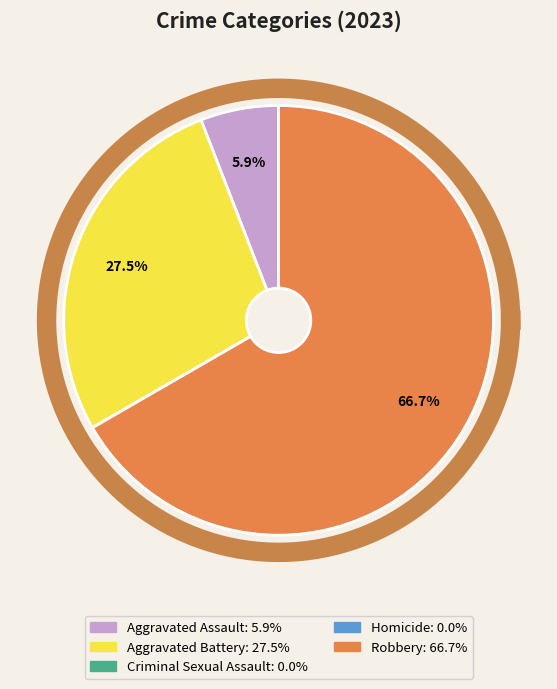

Do Robbery and Aggravated Battery together represent more than half of the pie?

Yes